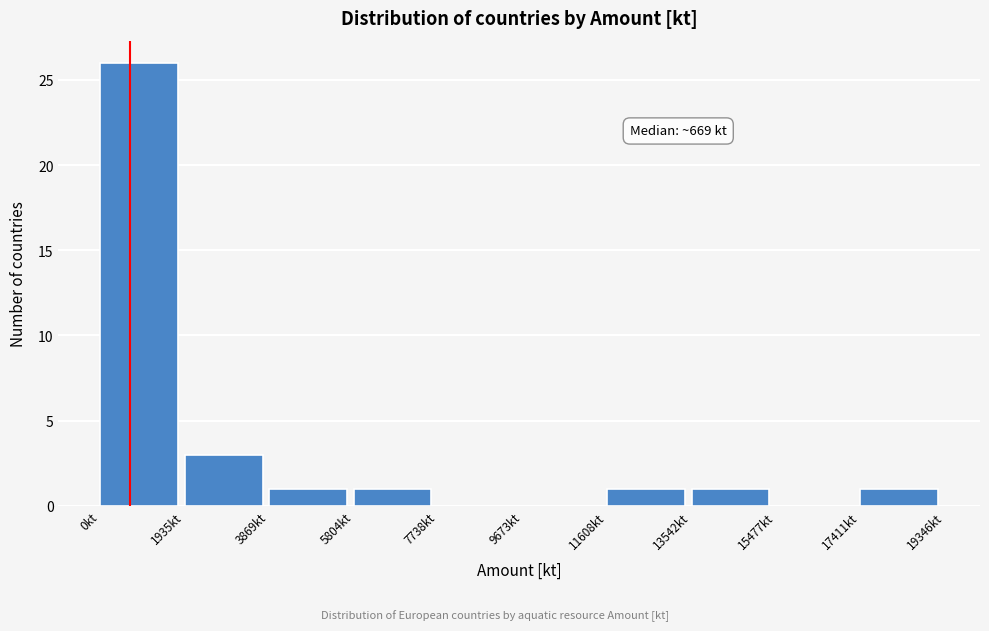

Over which range of the x-axis is the bar tallest?

0 to 2000